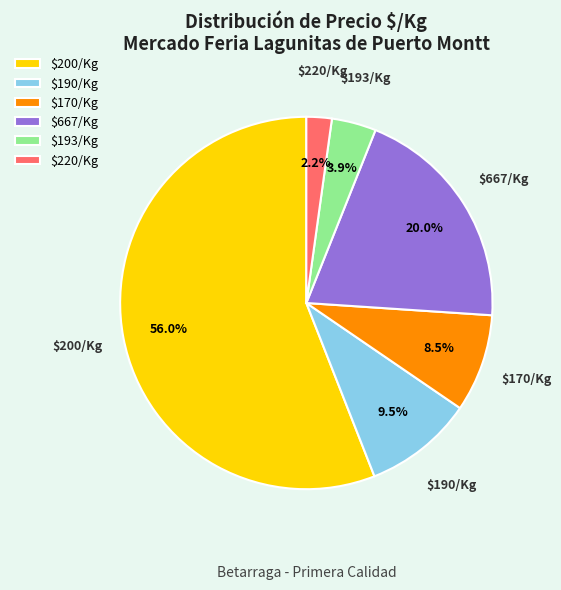

Is $193/Kg the majority of the pie?

No